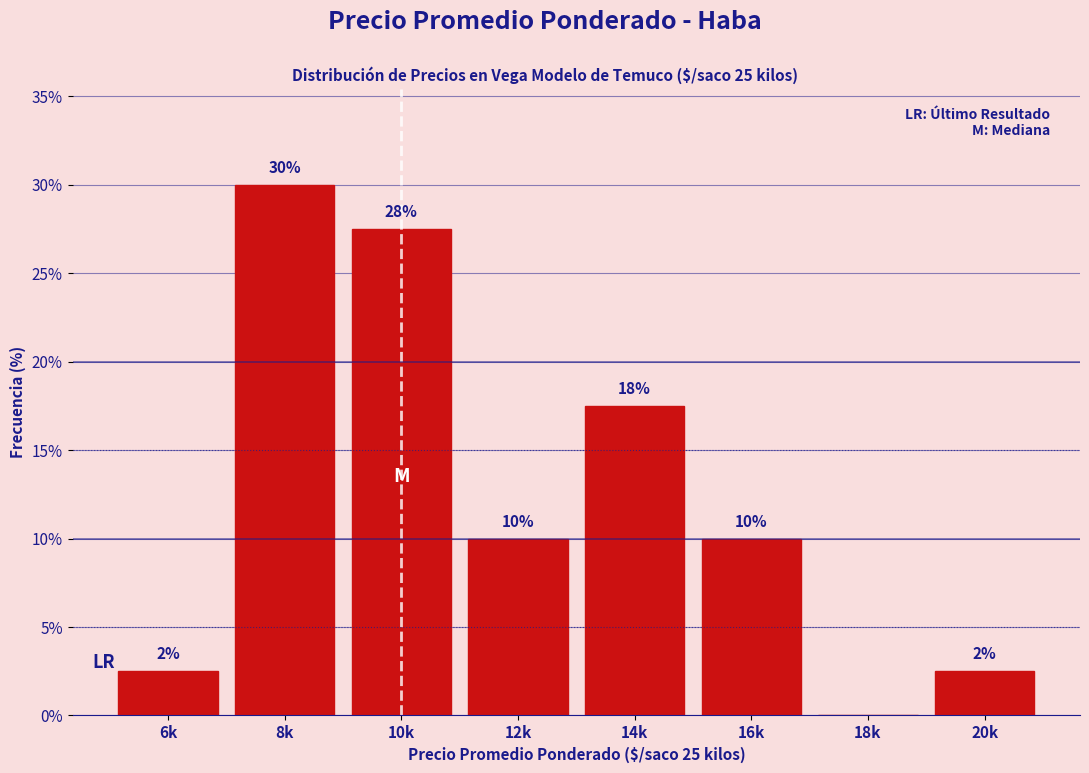

Are the bars horizontal?

No